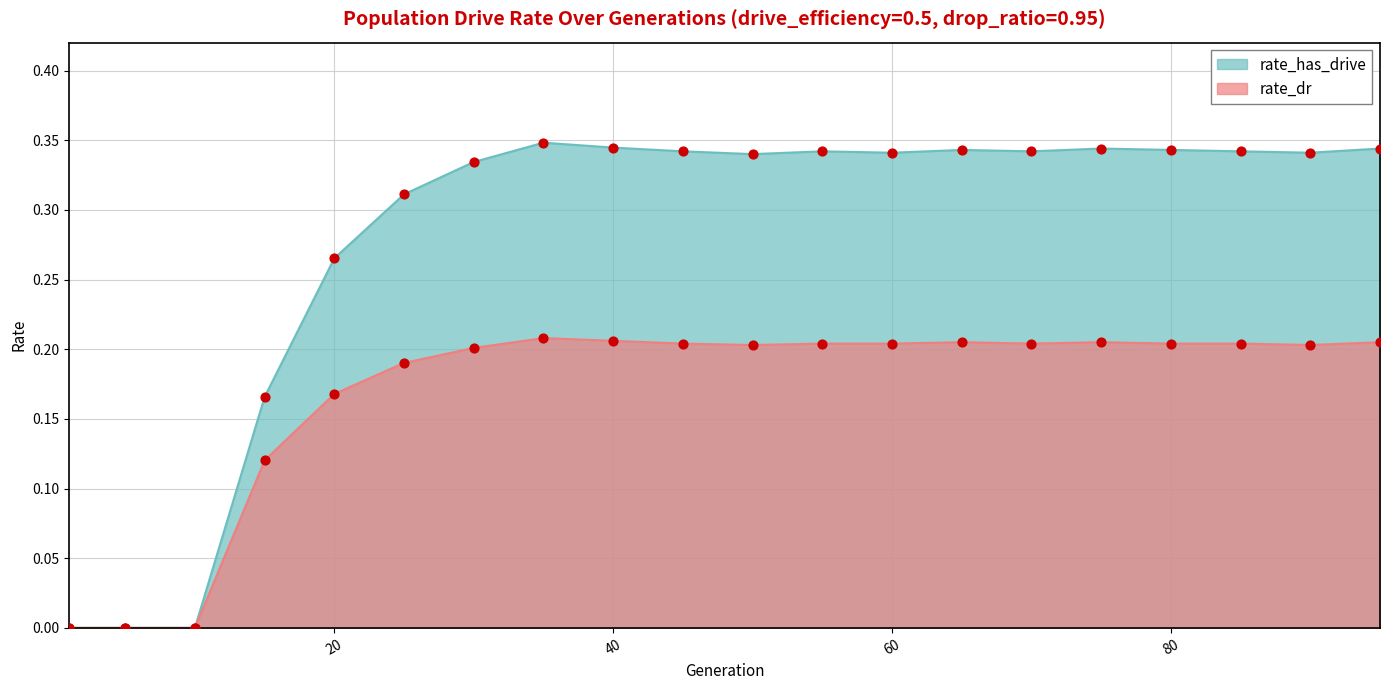

At which category is the sum across all series the highest?

35